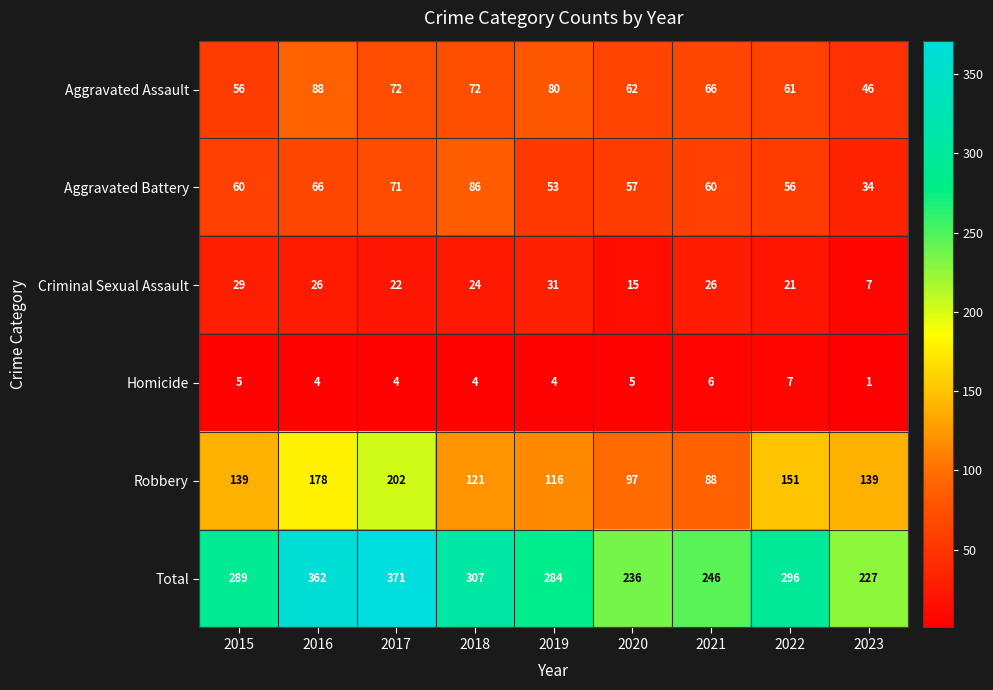

What is the highest value of the Aggravated Assault series?

88